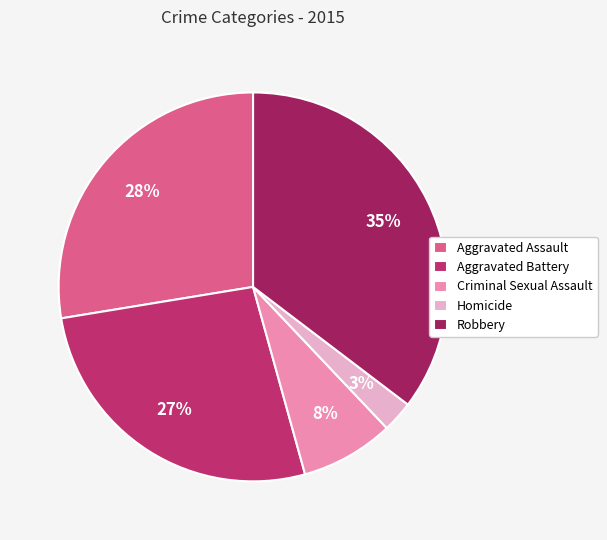

The Robbery slice represents 35% of the pie. True or false?

True